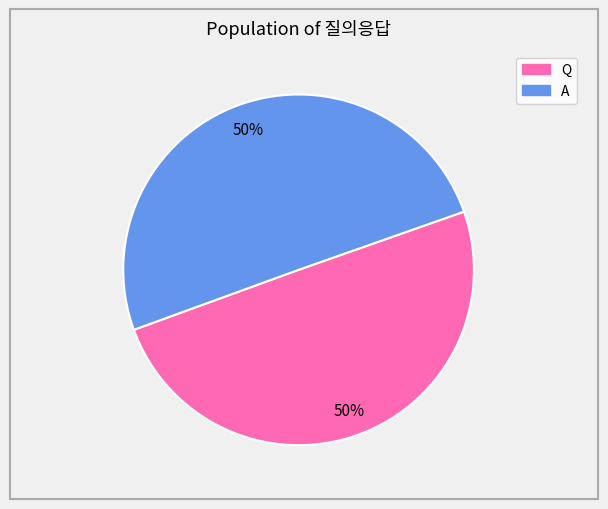

Is it true that Q is 58% of the pie?

False